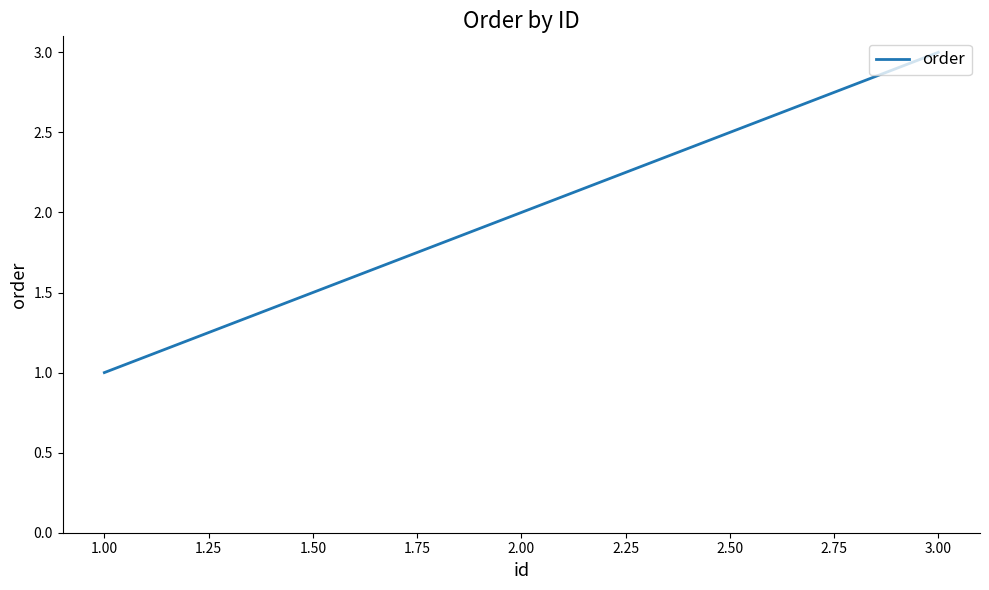

Which label corresponds to the largest value in the chart?

3.00